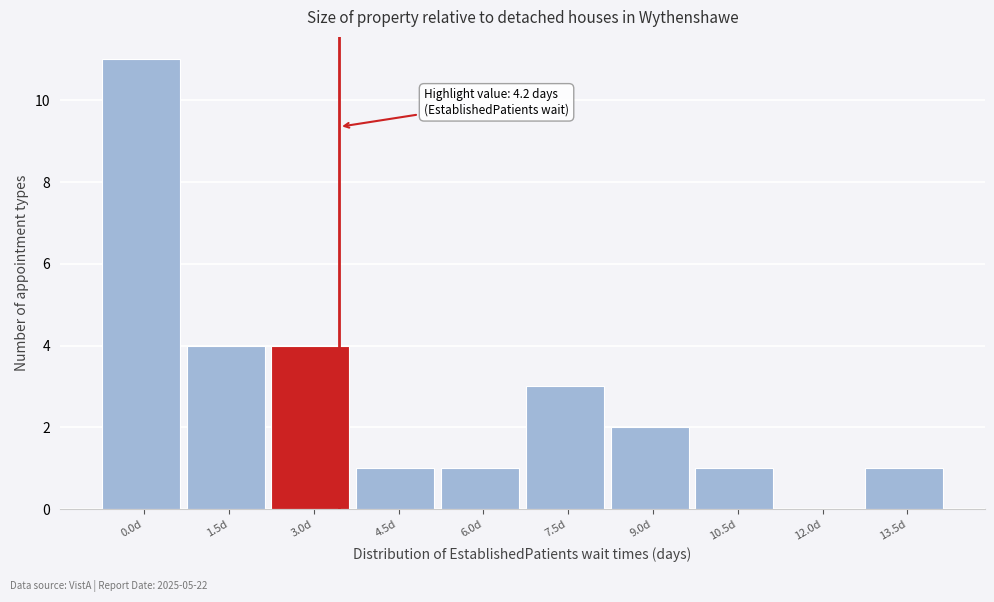

Reading left to right, transcribe all the data shown in this chart.

0.0d=11	1.5d=4	3.0d=4	4.5d=1	6.0d=1	7.5d=3	9.0d=2	10.5d=1	12.0d=0	13.5d=1